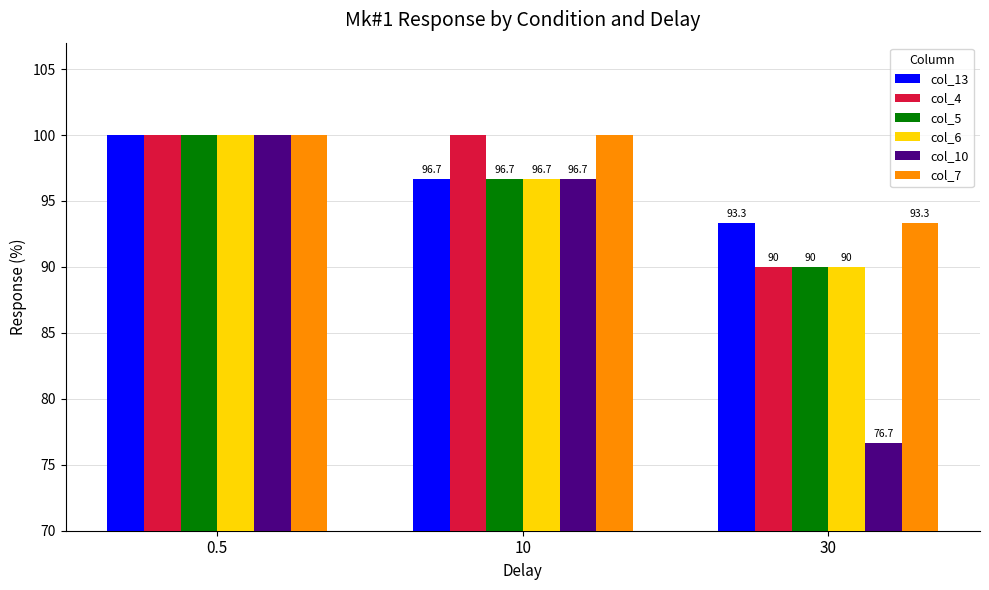

True or false: col_6 has a value of 151.0 at 30.

False